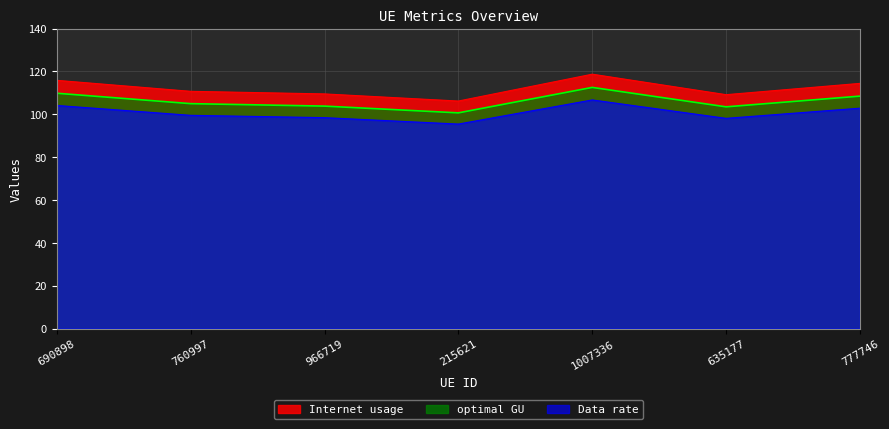

The Internet usage series shows 118.7 at 1007336. True or false?

True